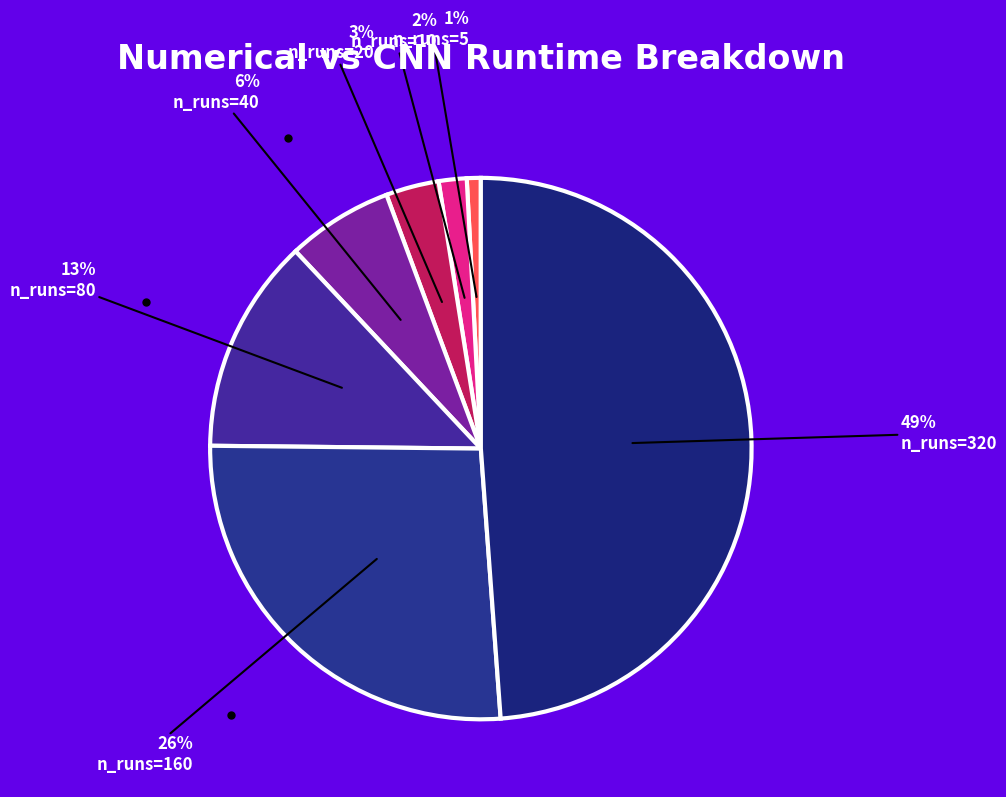

How many slices are in this pie chart?

7